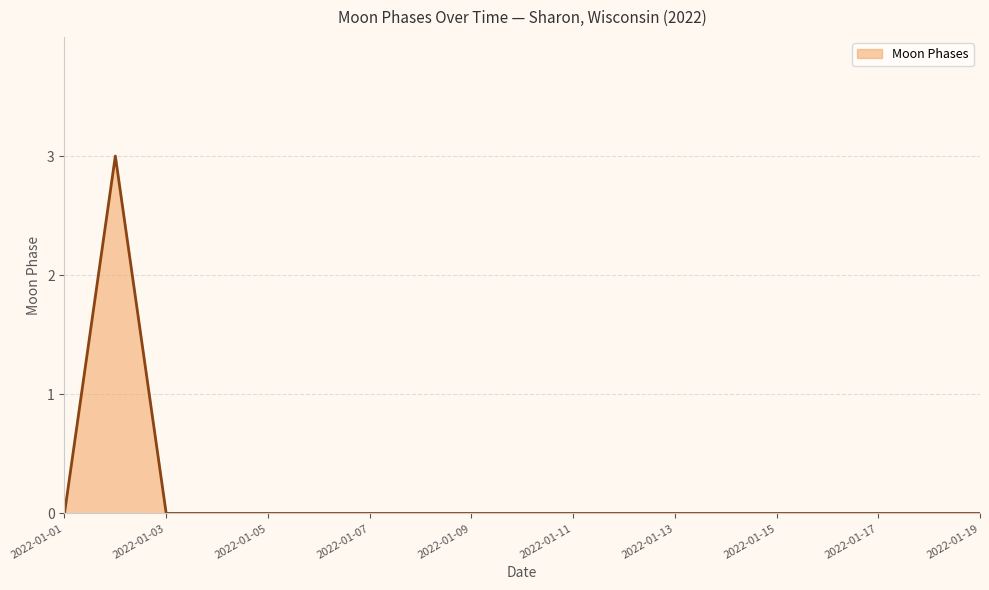

What is the difference between the maximum and minimum values?

3